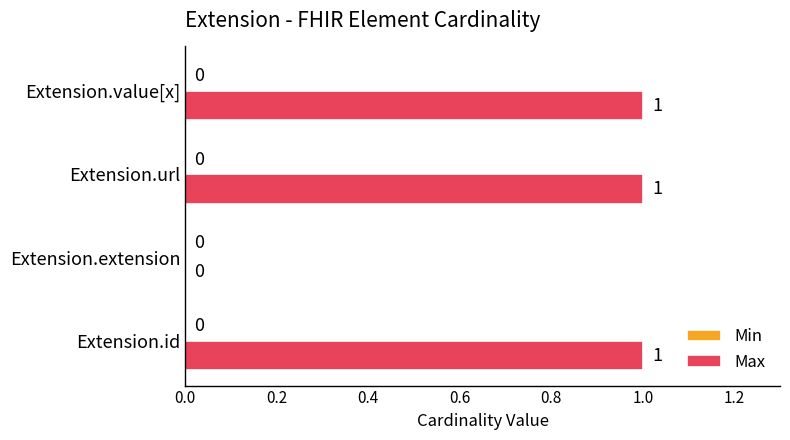

How many values are between 1 and 2?

3